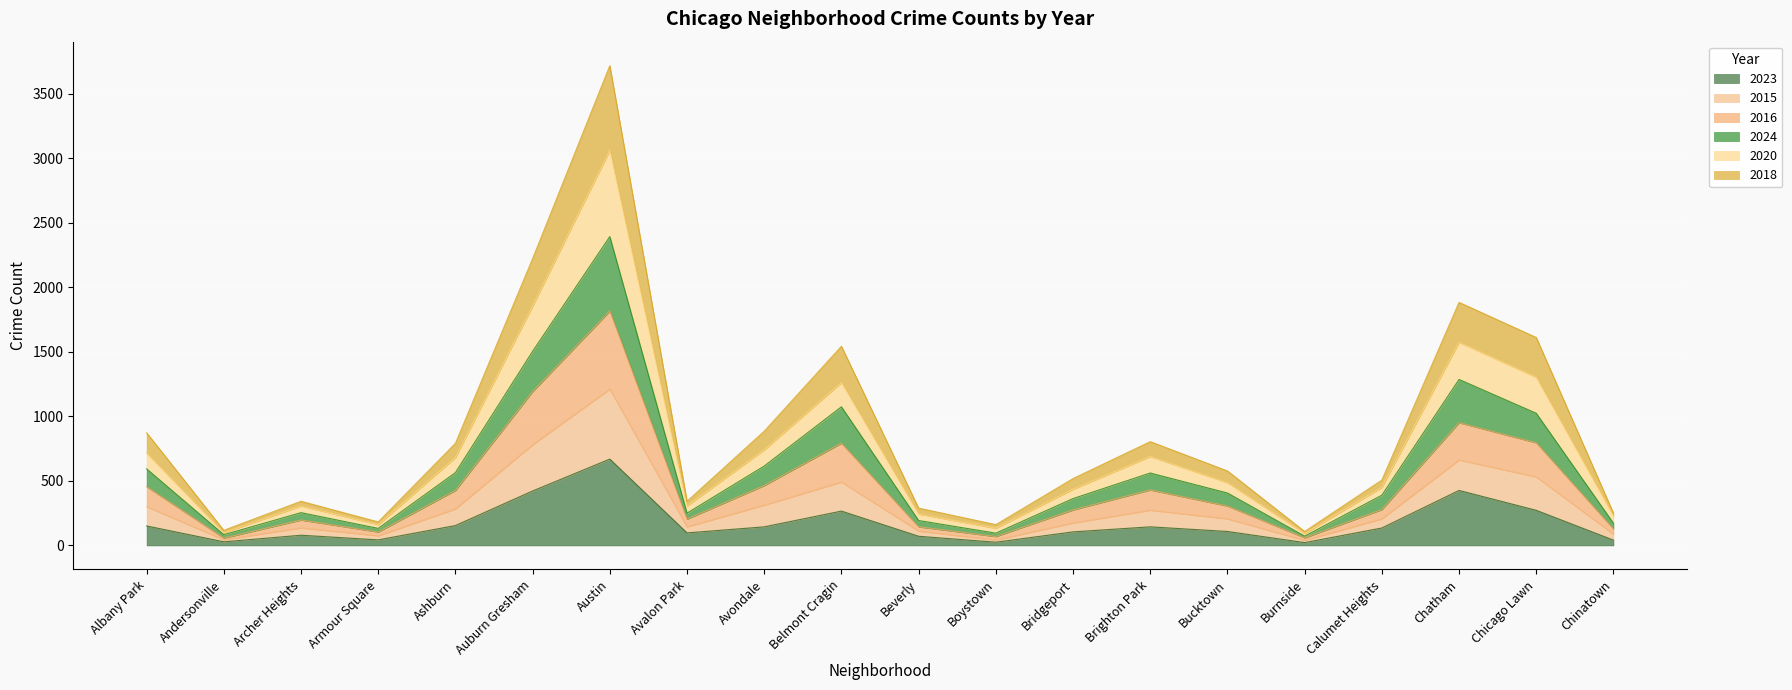

Which category has the highest value in the 2023 series?

Austin